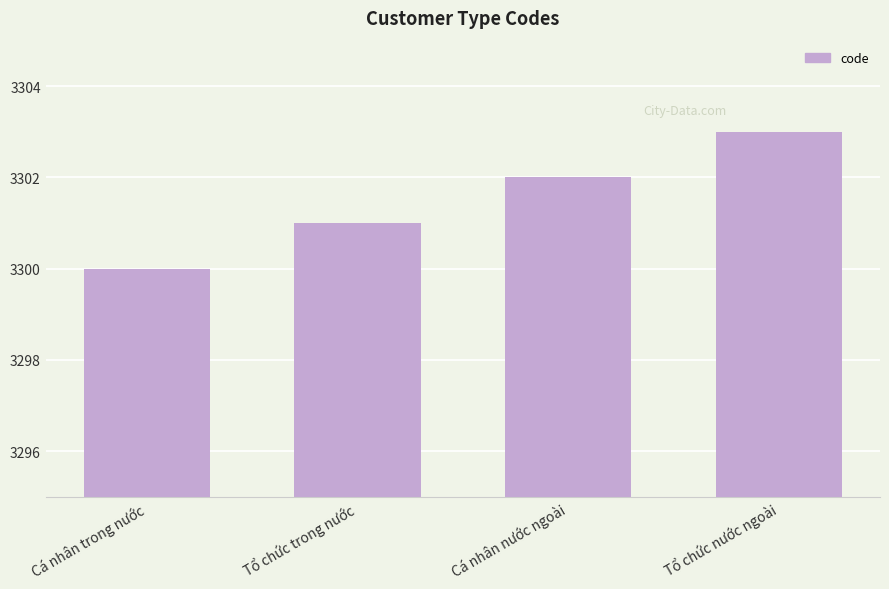

What is the sum of all values?

13206